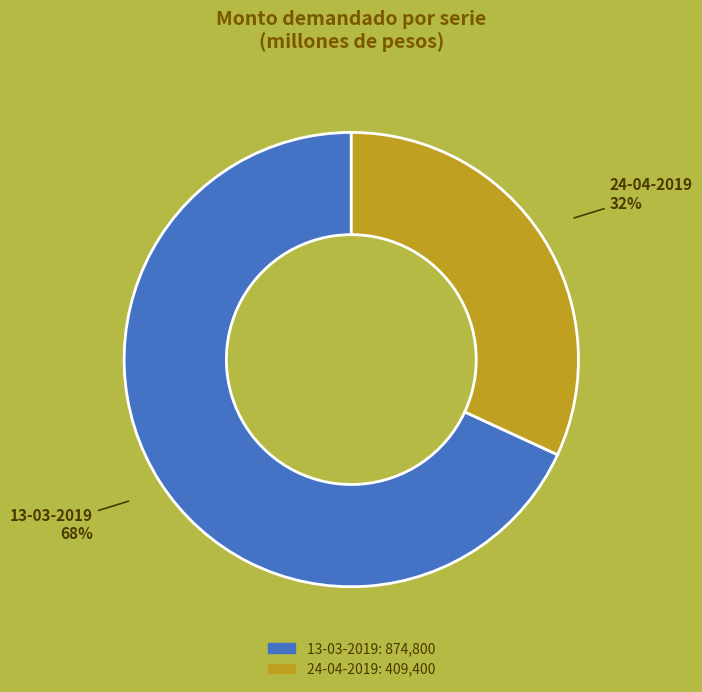

What percentage is the 24-04-2019 slice, to the nearest percent?

32%